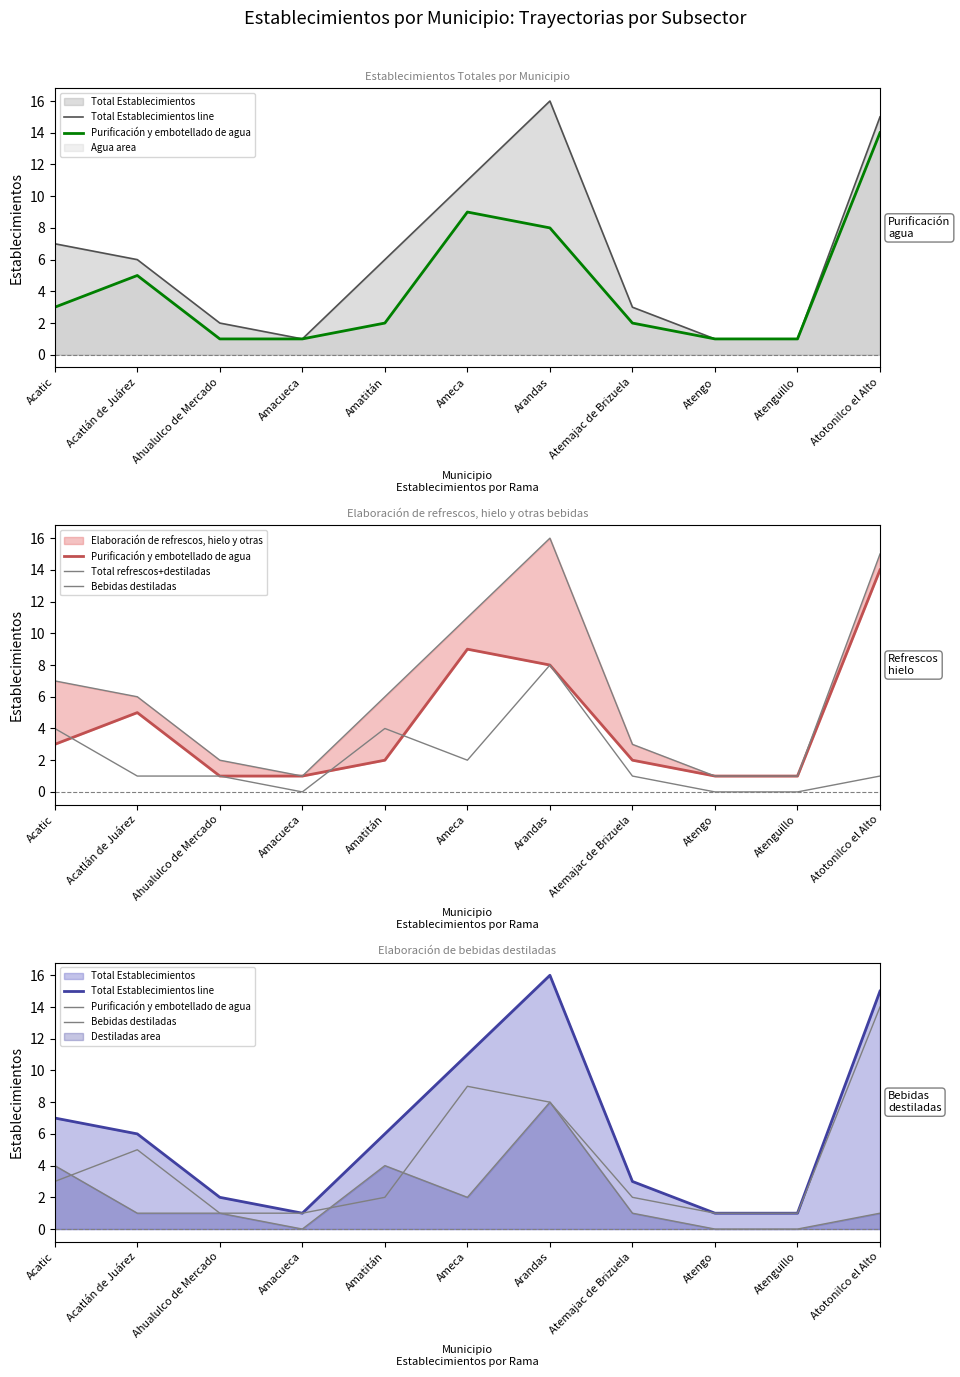

How many series are shown in this chart?

4